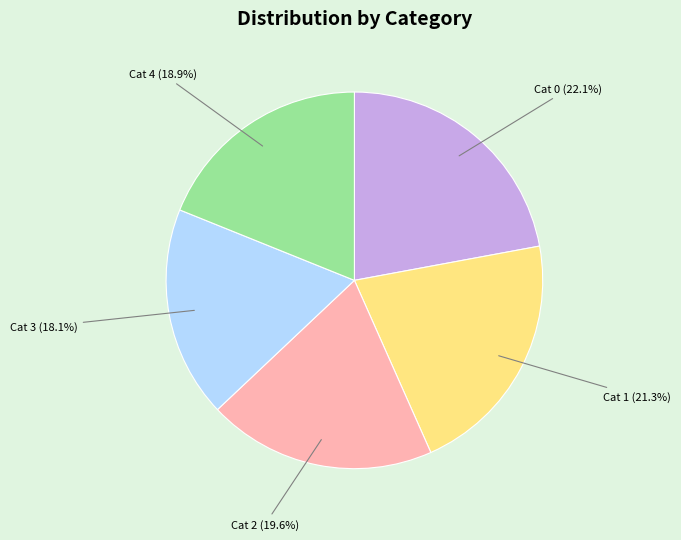

What portion of the pie excludes Cat 1 (21.3%)?

78.7%